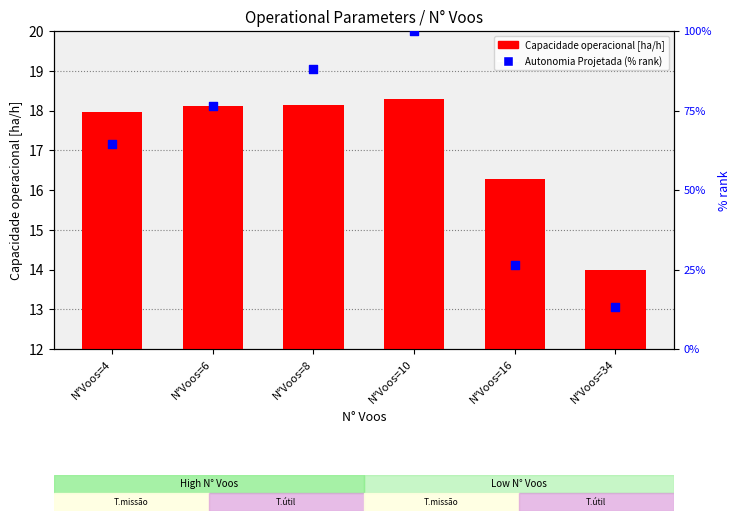

Which series reaches the maximum Y coordinate?

Autonomia Projetada (% rank)